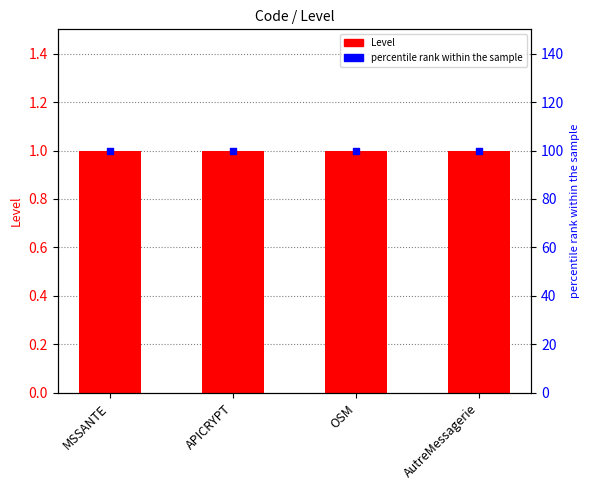

Which series reaches the minimum Y coordinate?

Level